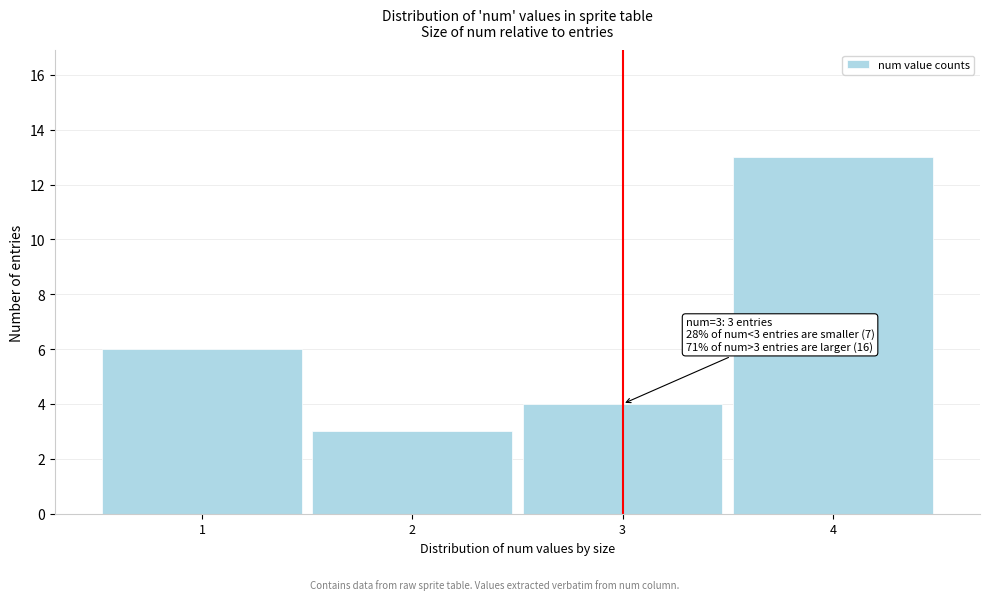

Which range on the x-axis has the tallest bar?

3.5 to 4.5